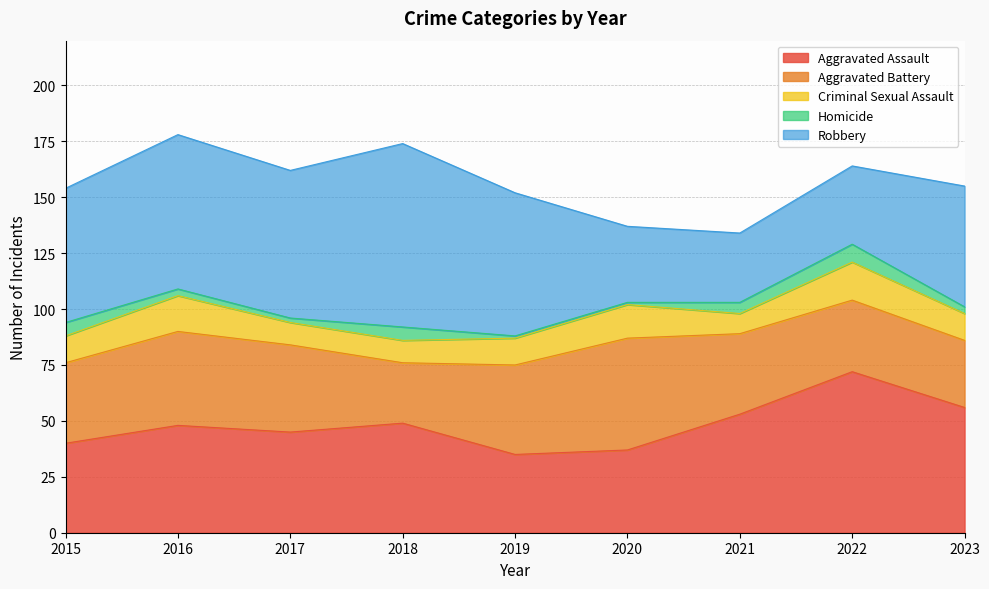

What is the average value of the Aggravated Assault series?

48